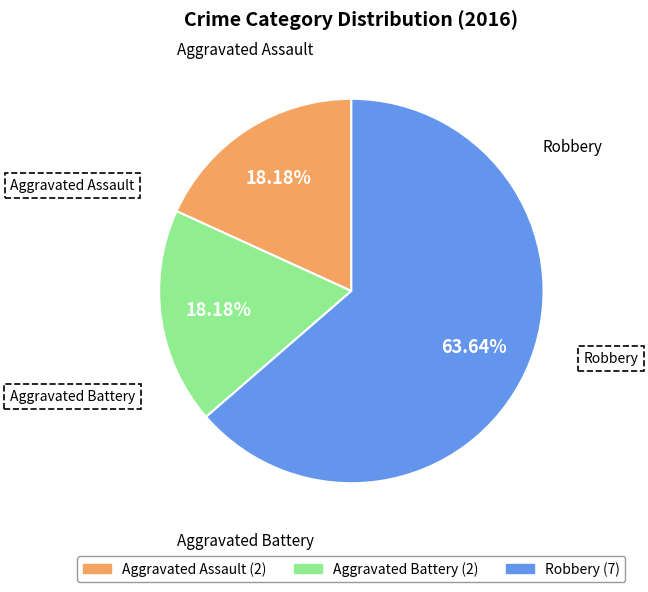

Which category has the biggest portion of the pie?

Robbery